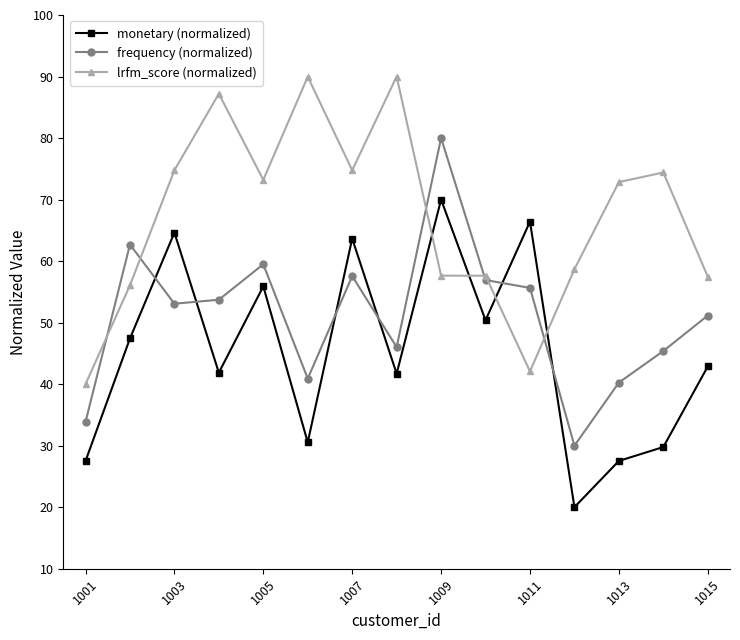

At how many categories does at least one series exceed 76?

4